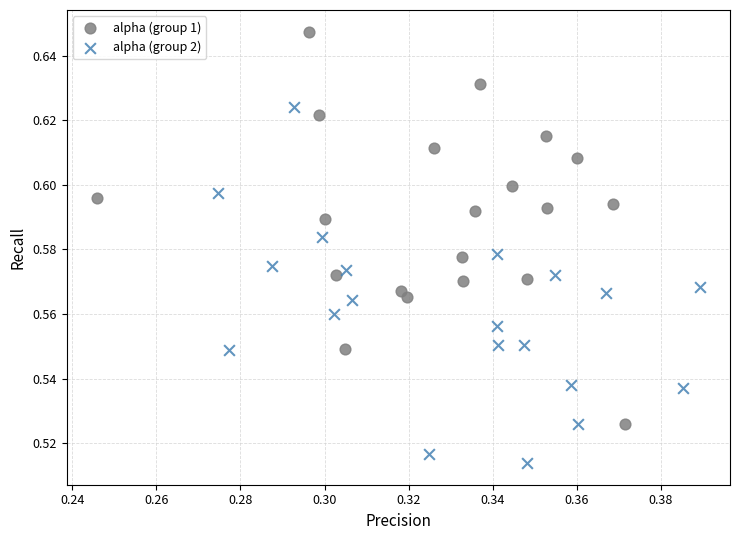

Which series reaches the minimum Y coordinate?

alpha (group 2)